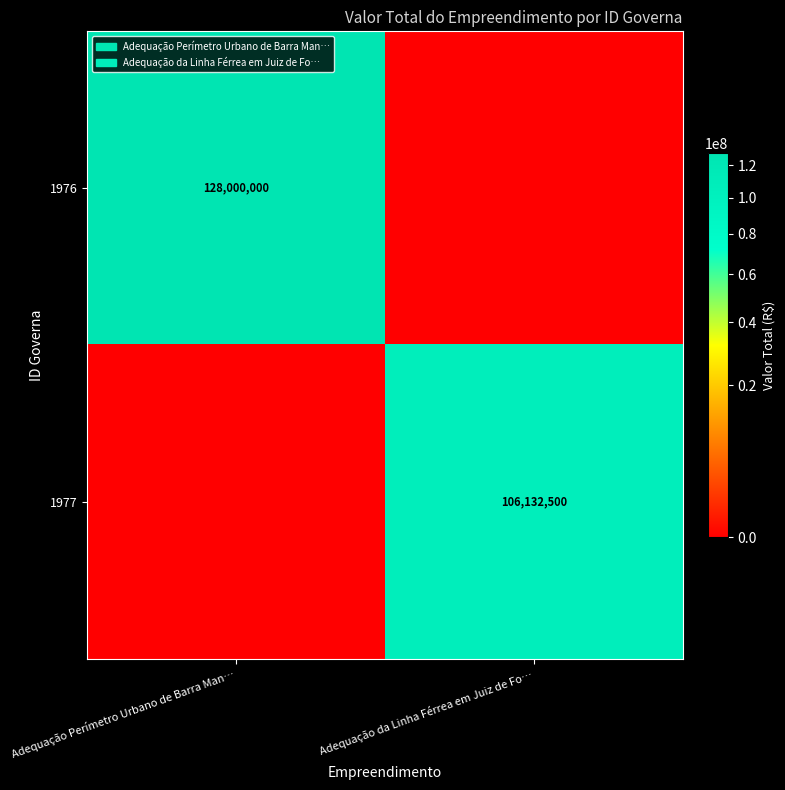

What is the spread (max minus min) of values at Adequação da Linha Férrea em Juiz de Fo…?

106132500